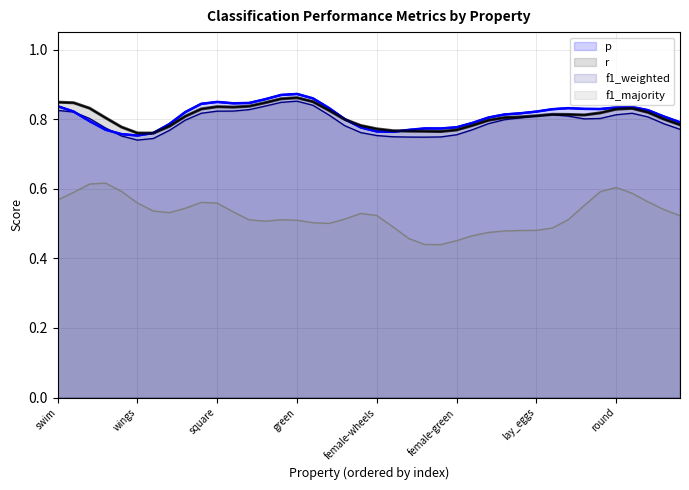

True or false: r has a value of 0.6 at roll.

False